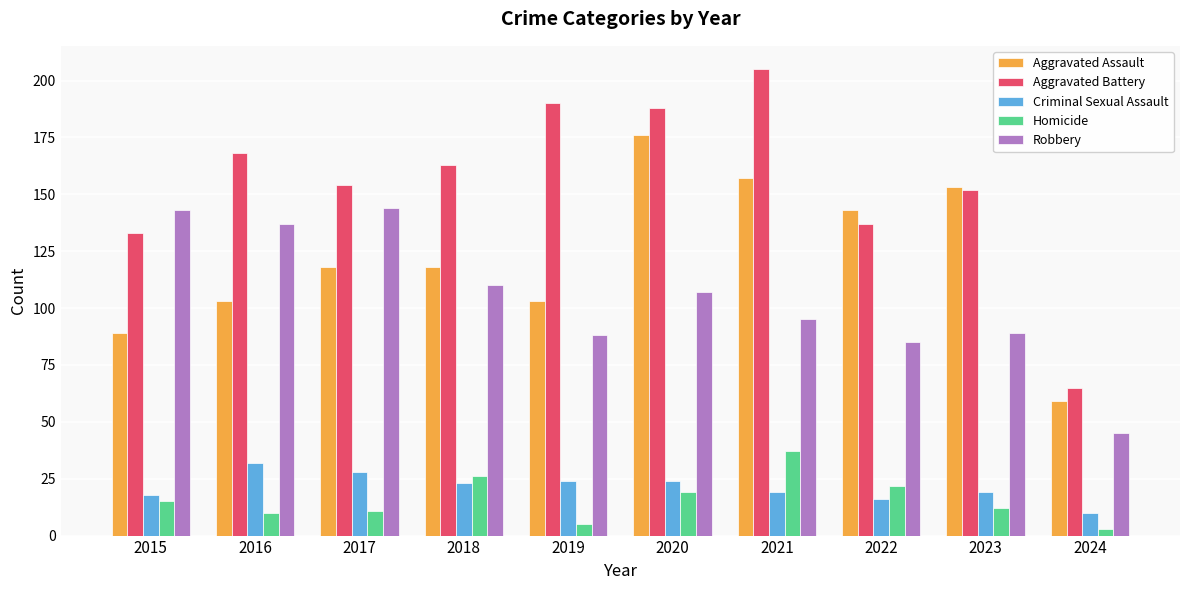

How many values in the Homicide series are below 15?

5